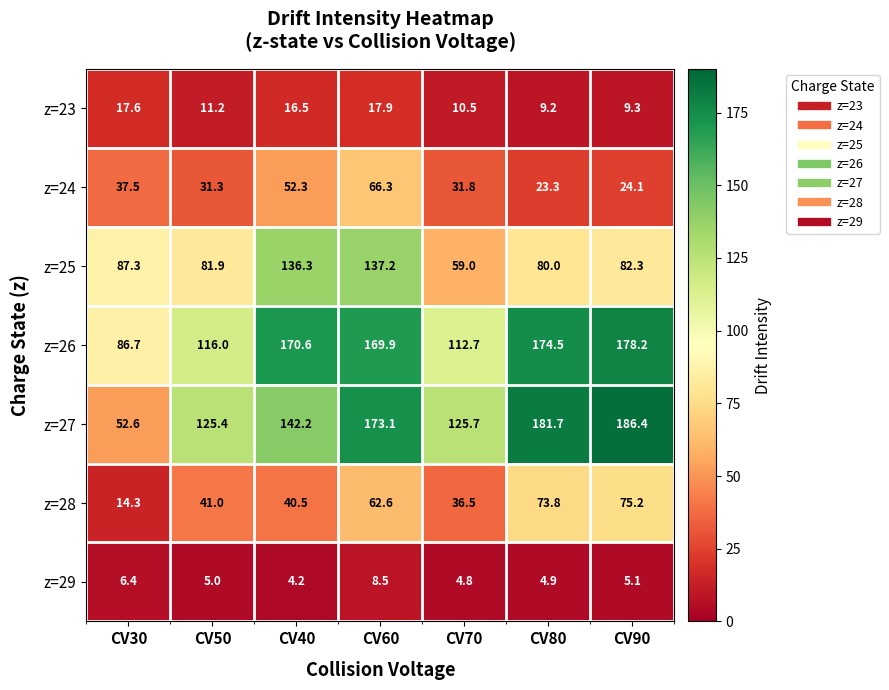

Which category has the lowest value across all series?

CV40